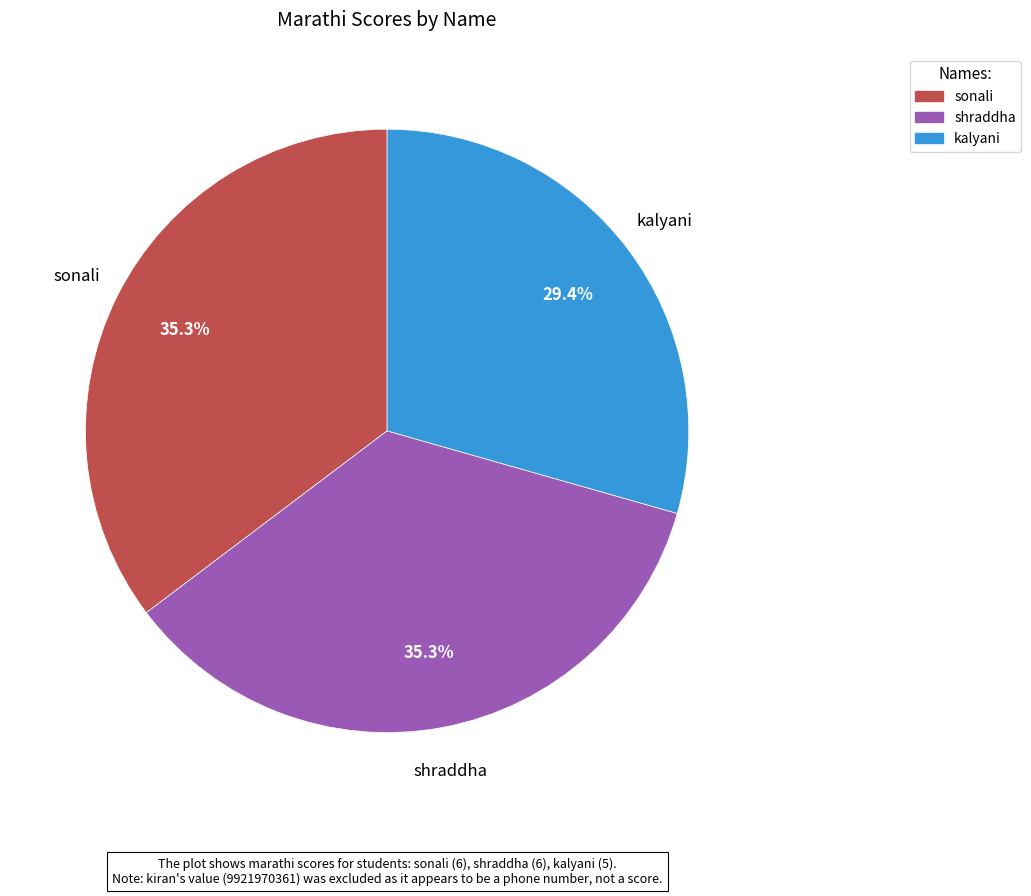

Which slice is the smallest?

kalyani